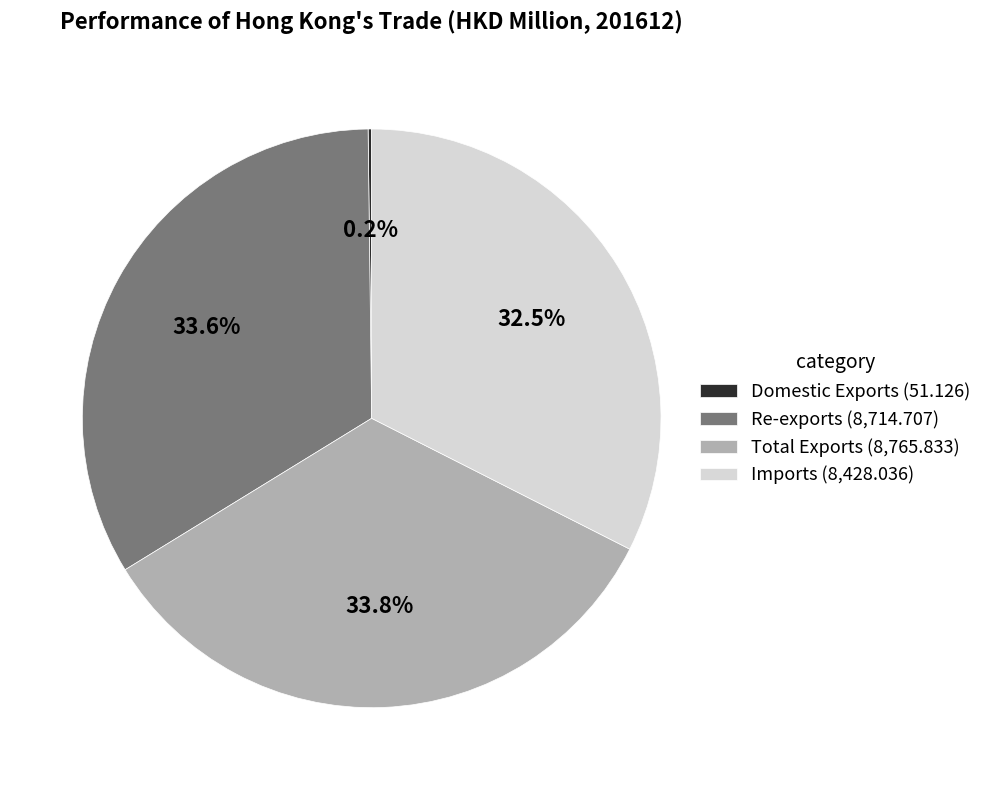

To the nearest percent, what is the average slice percentage?

25%